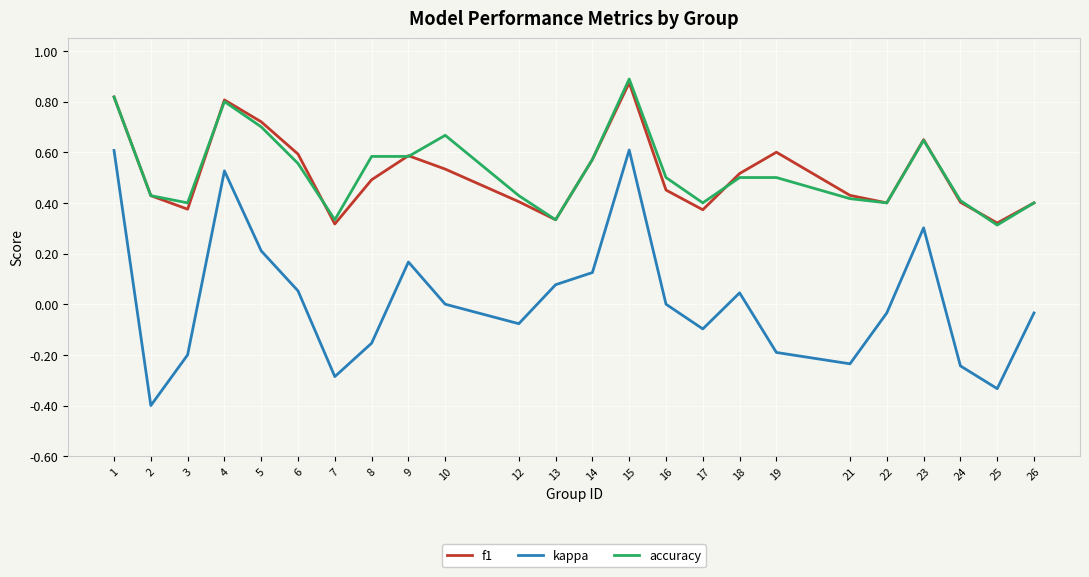

True or false: accuracy has more than 2 points higher than both neighbors.

True